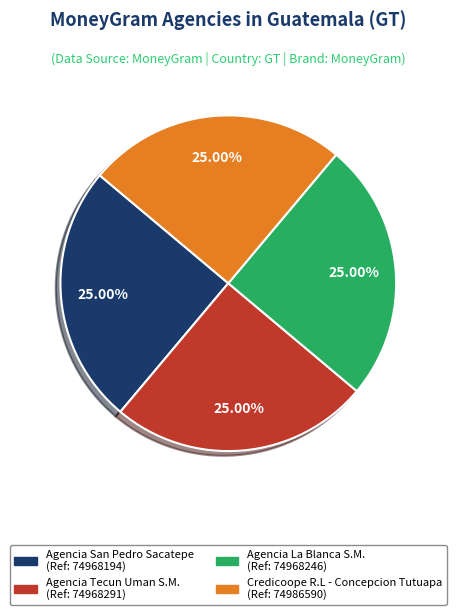

Count the number of slices in the pie.

4